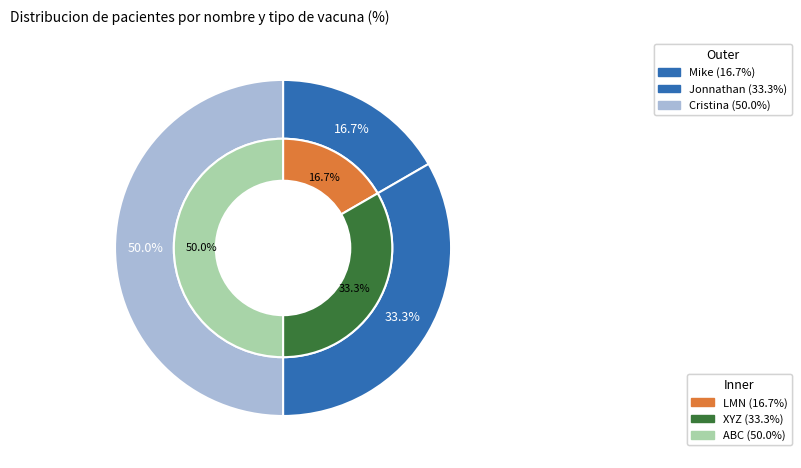

Which slice is the largest?

Cristina